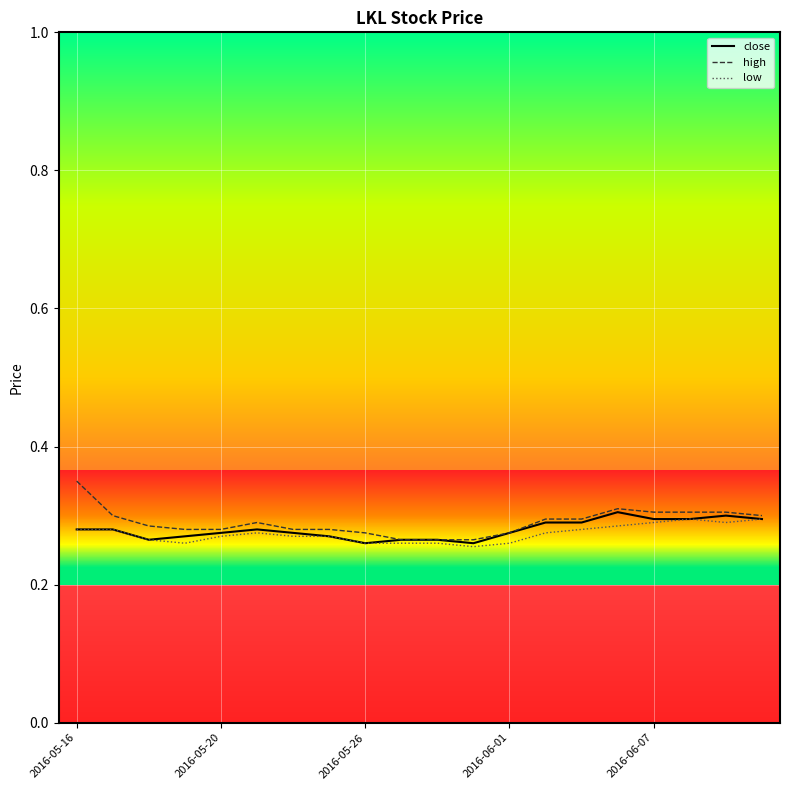

What are all the series names shown in the legend?

close, high, low